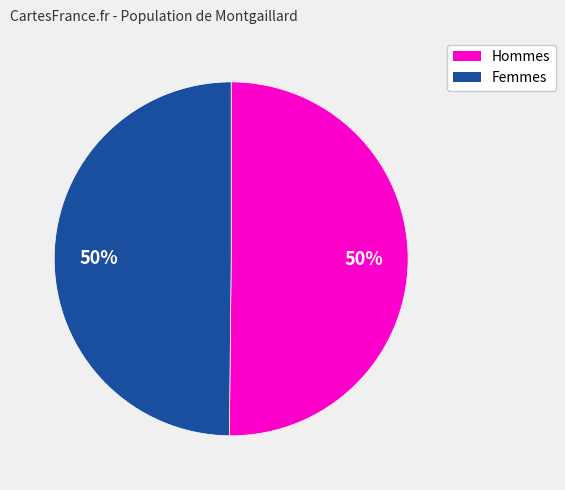

How many segments does this pie chart have?

2